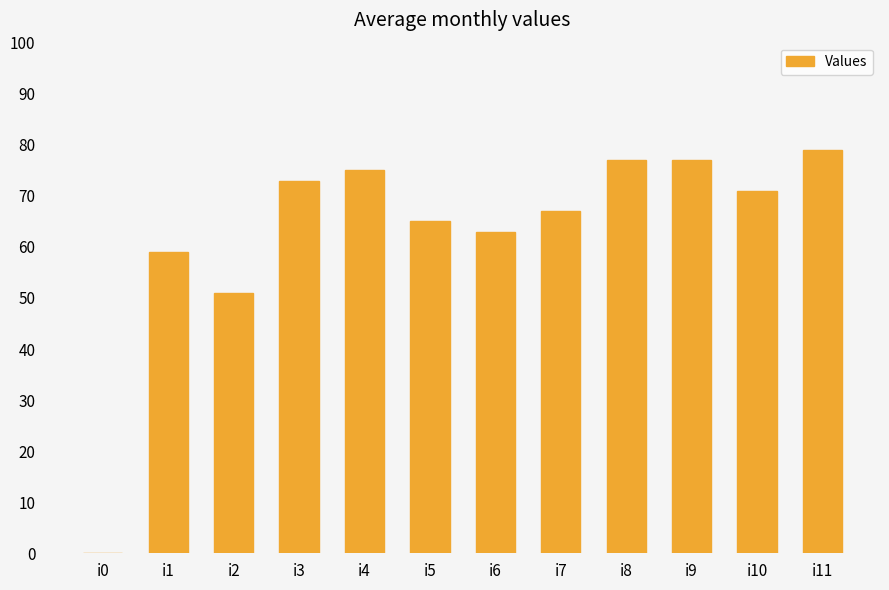

What is the sum of all values?

757